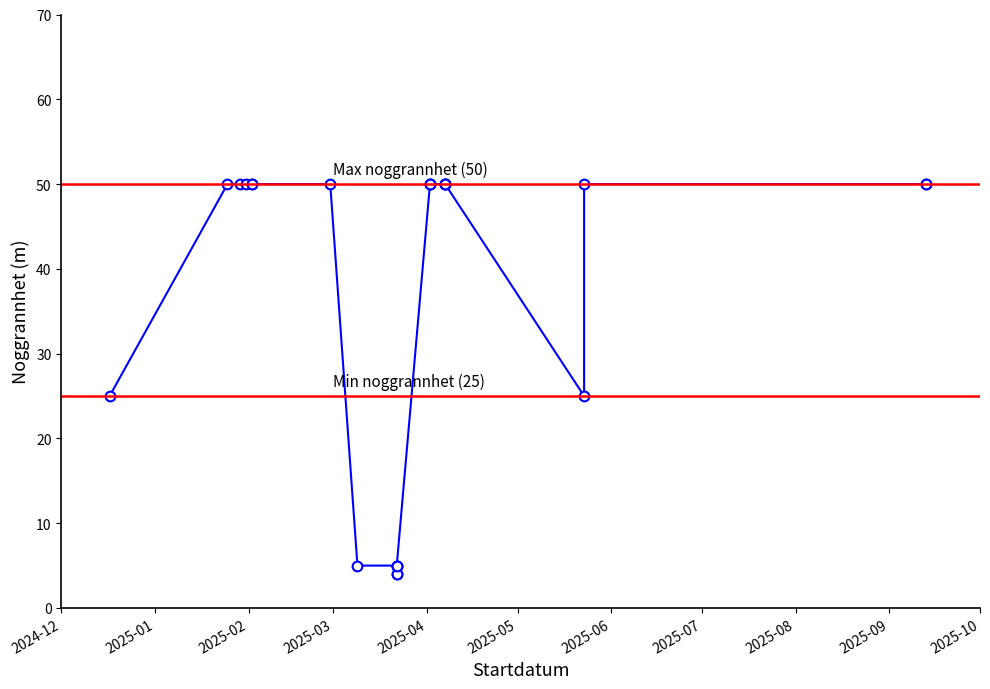

True or false: there are more than 1 points higher than both neighbors.

False